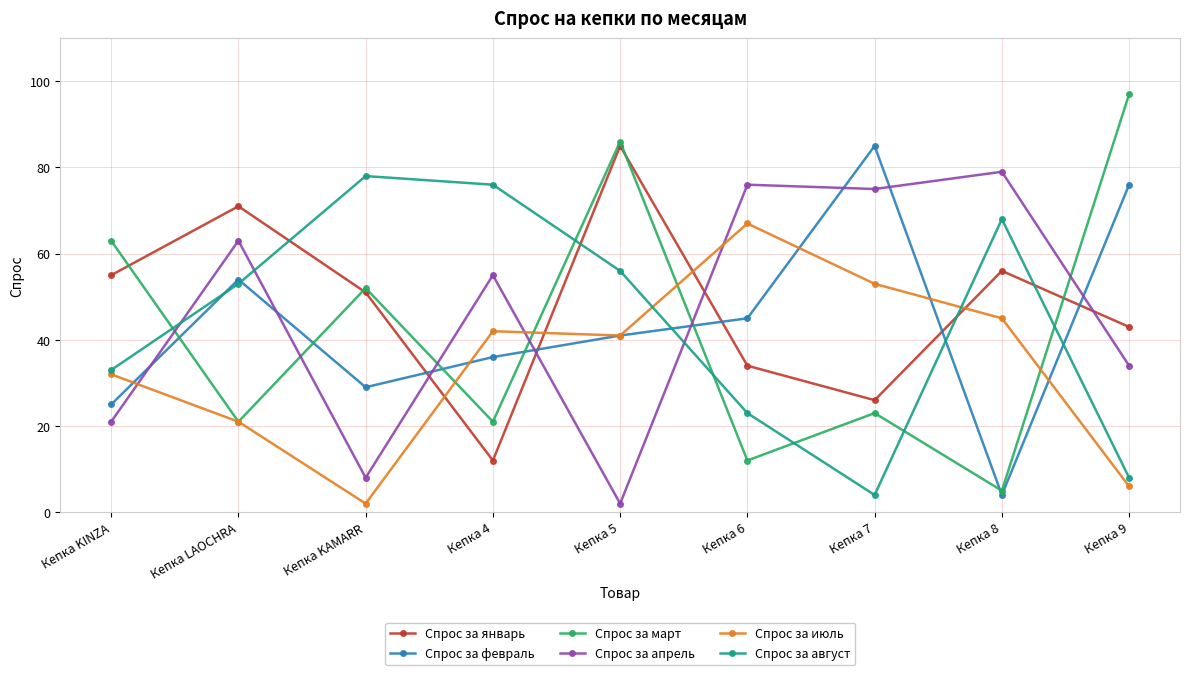

At which category is the sum across all series the highest?

Кепка 5